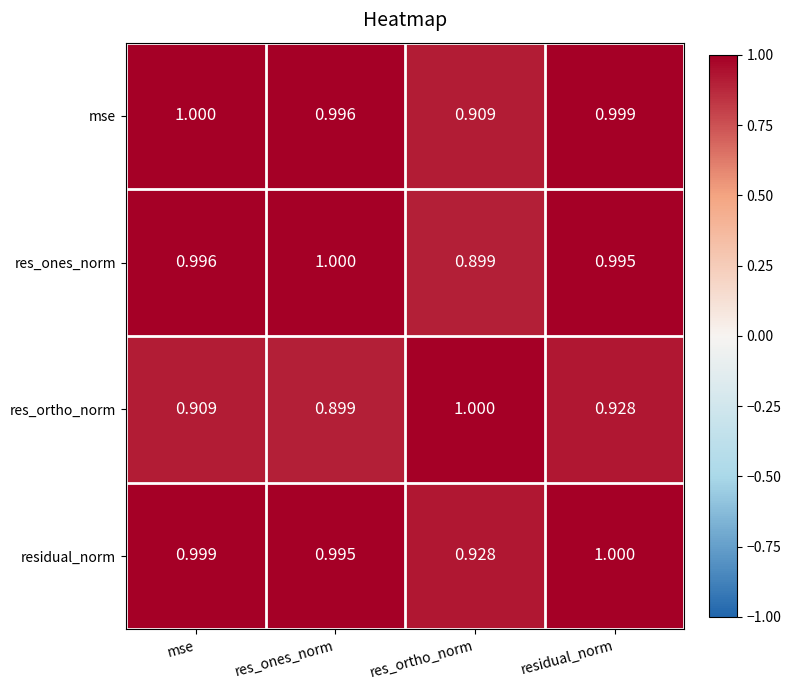

Between res_ortho_norm and residual_norm, which series saw the biggest shift?

res_ones_norm